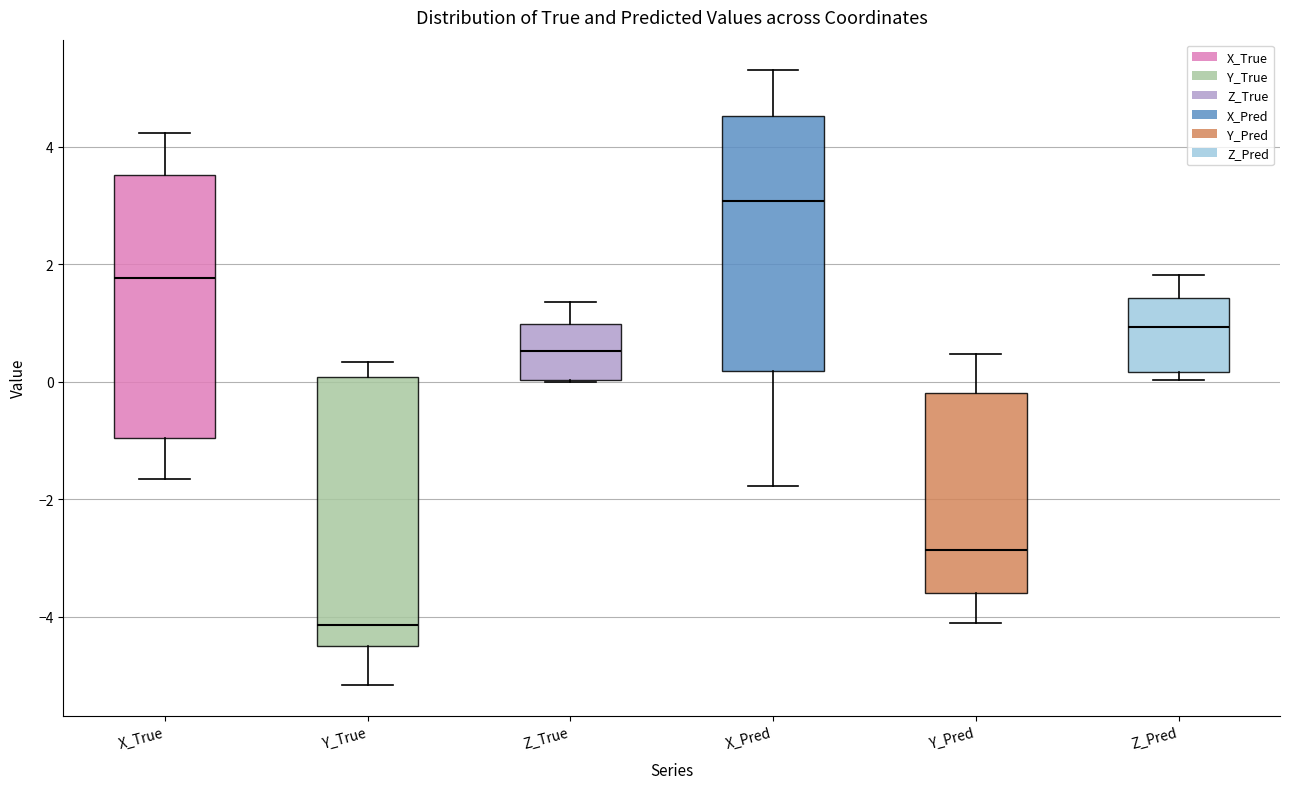

Which box's median line is the lowest?

Y_True